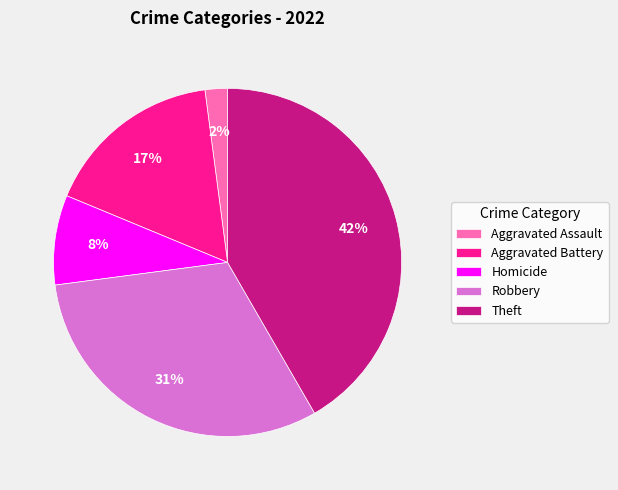

To the nearest percent, what portion does Aggravated Assault represent?

2%